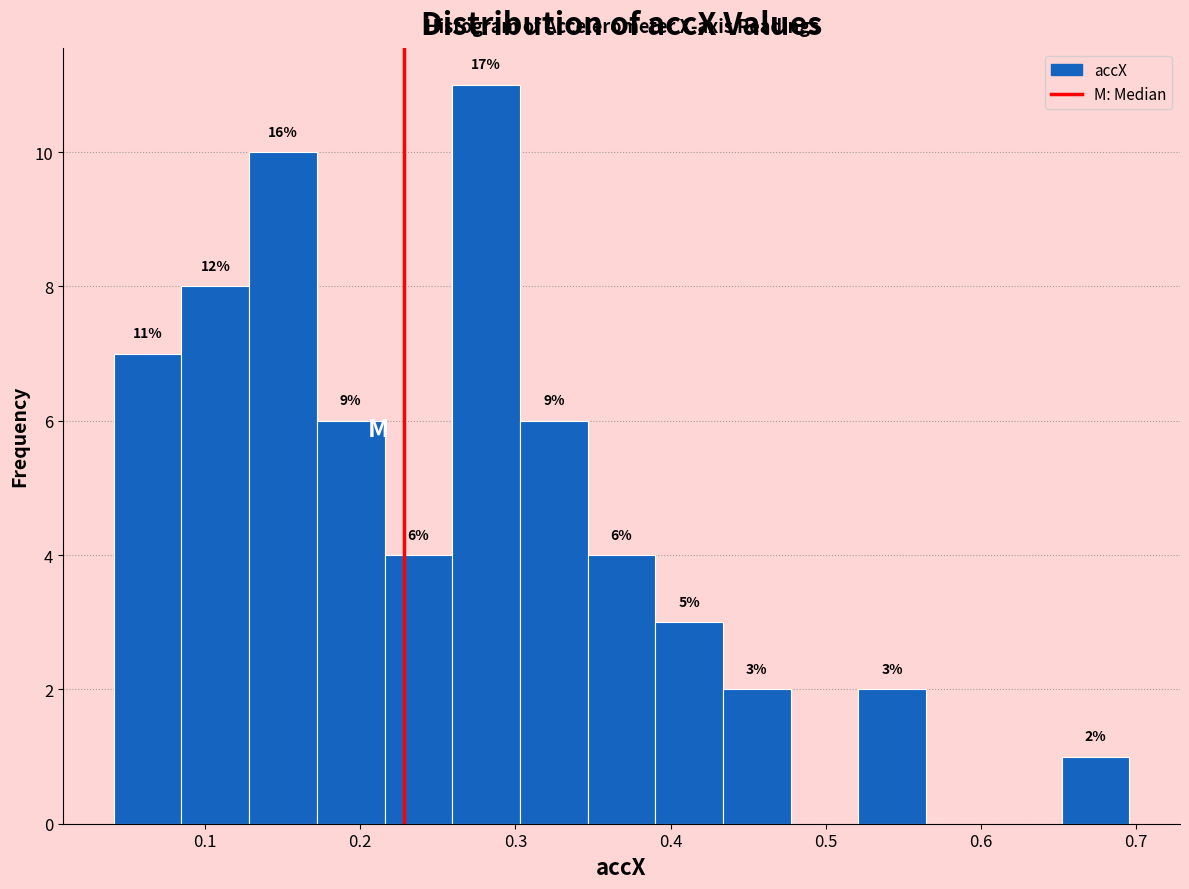

Over which range of the x-axis is the bar tallest?

0.26 to 0.30